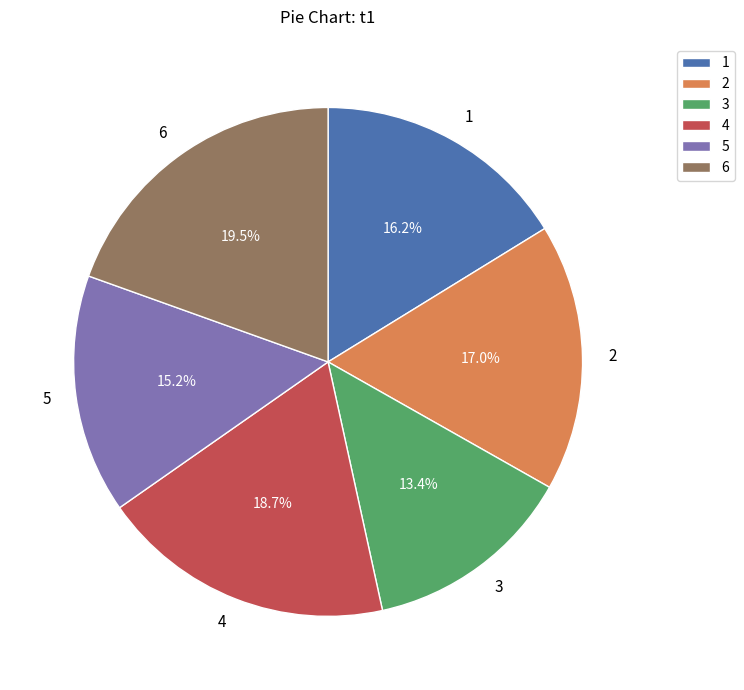

Is there any slice that represents more than half of the pie?

No